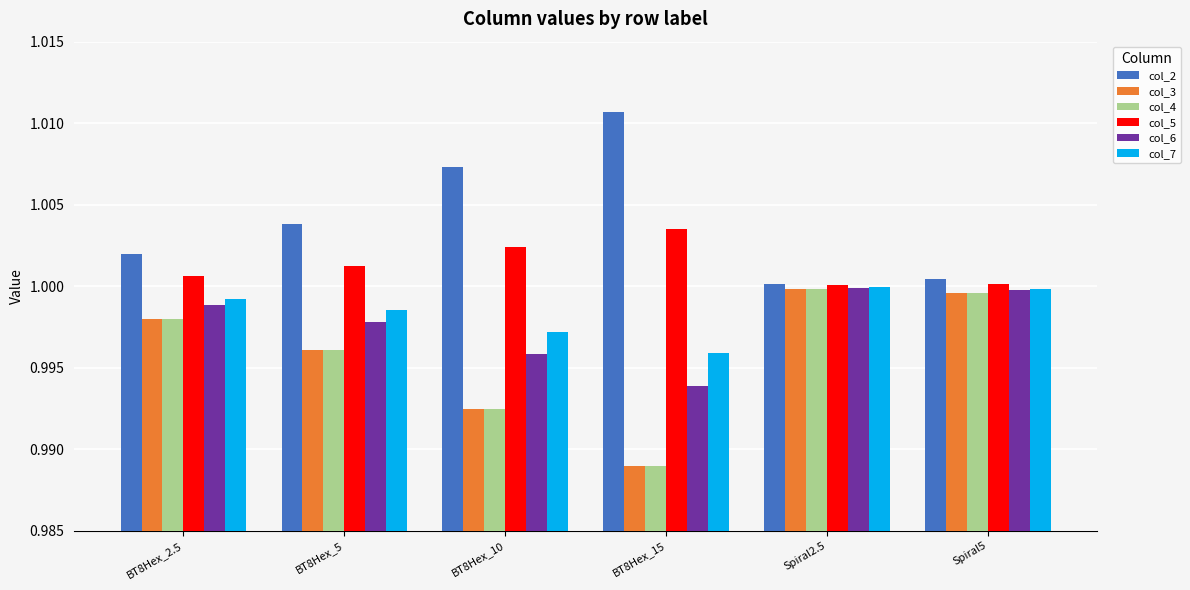

What is the sum of all col_7 values?

6.0